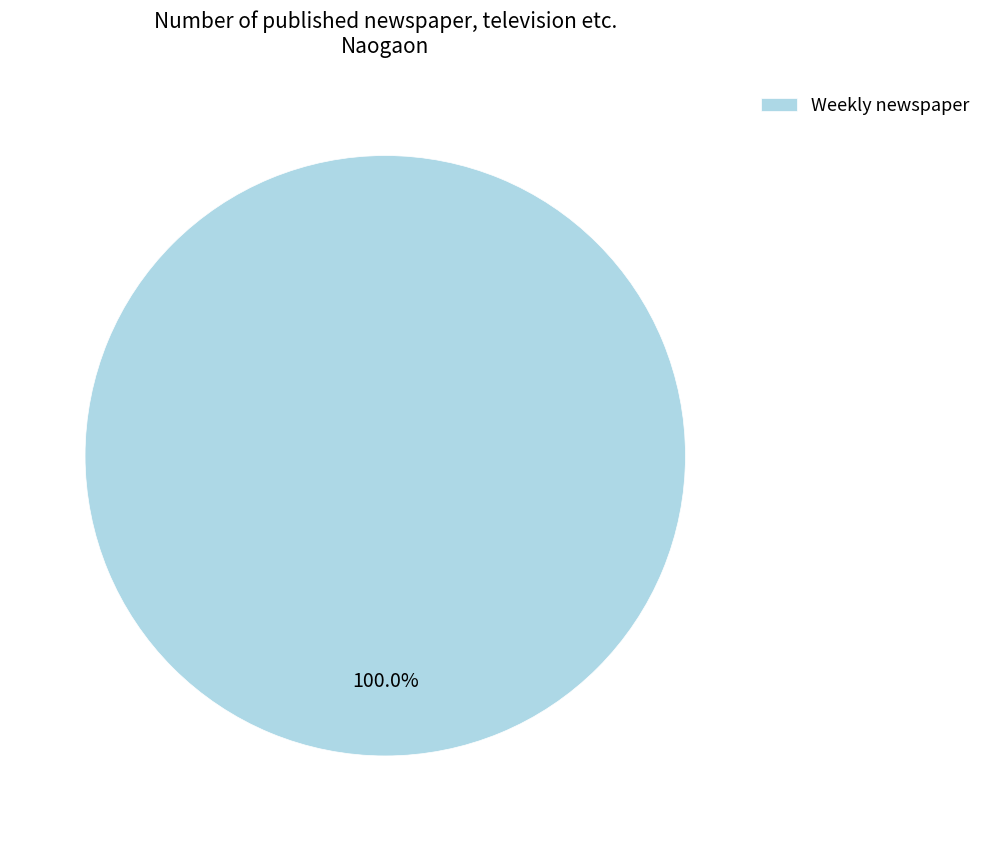

Rank the categories by value from lowest to highest.

Weekly newspaper